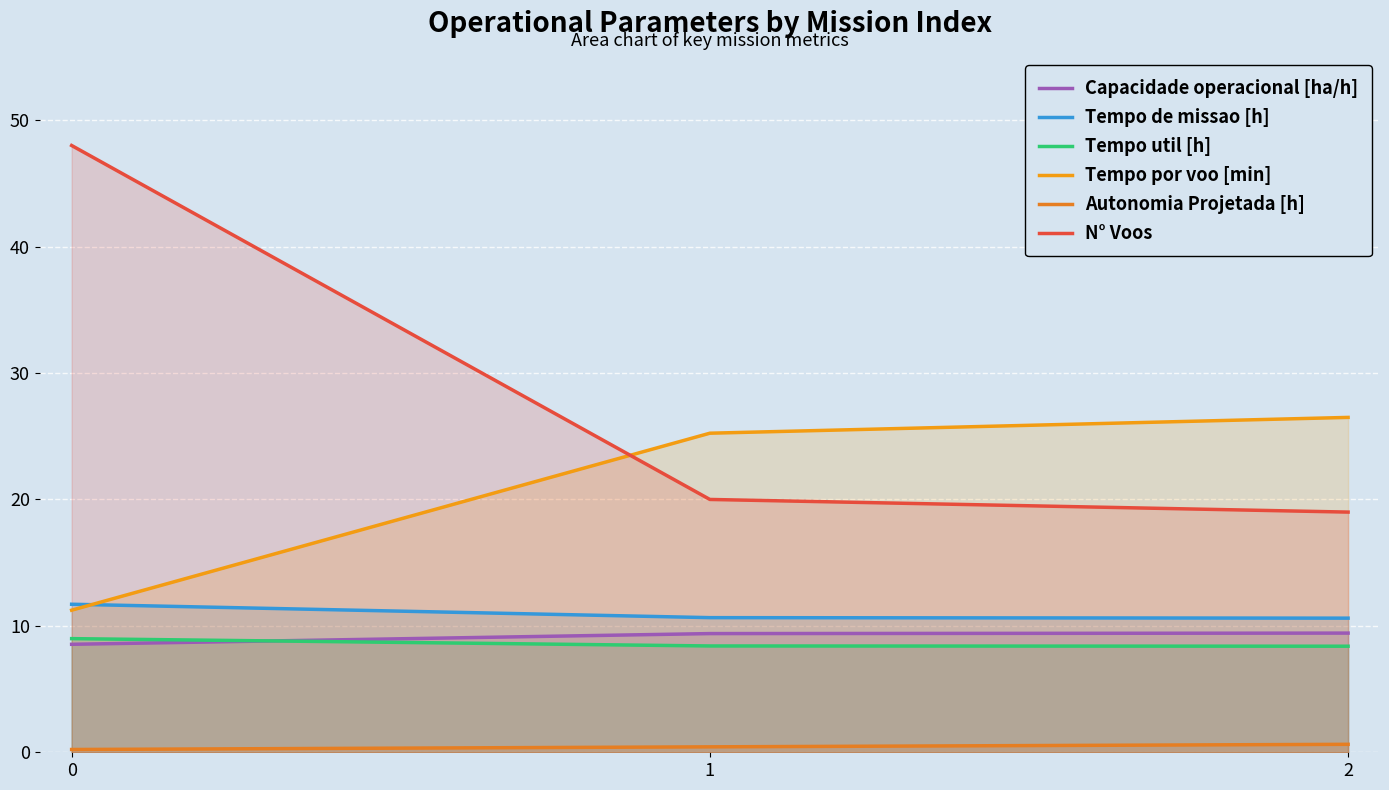

Which series changed the most between 1 and 2?

Tempo por voo [min]